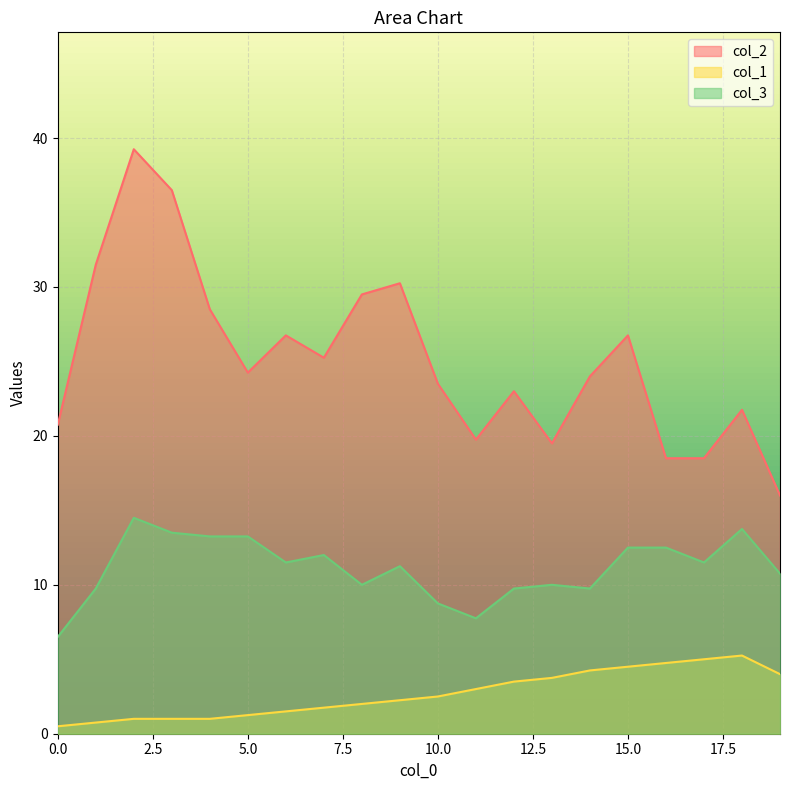

List the series in order of their overall mean, highest first.

col_2, col_3, col_1